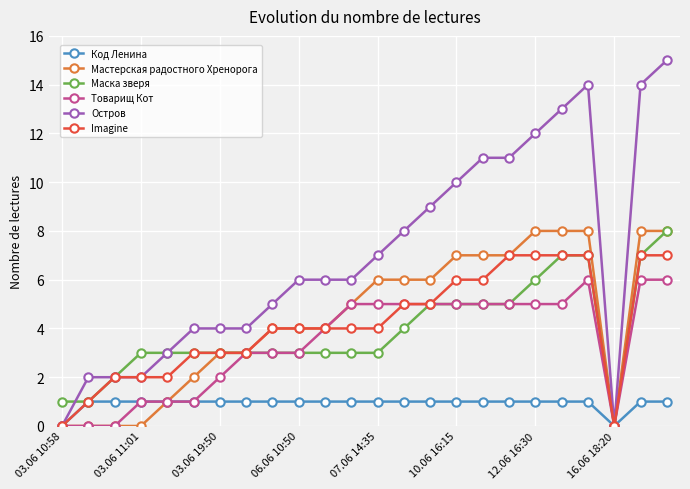

Which series has the largest total across all categories?

Остров